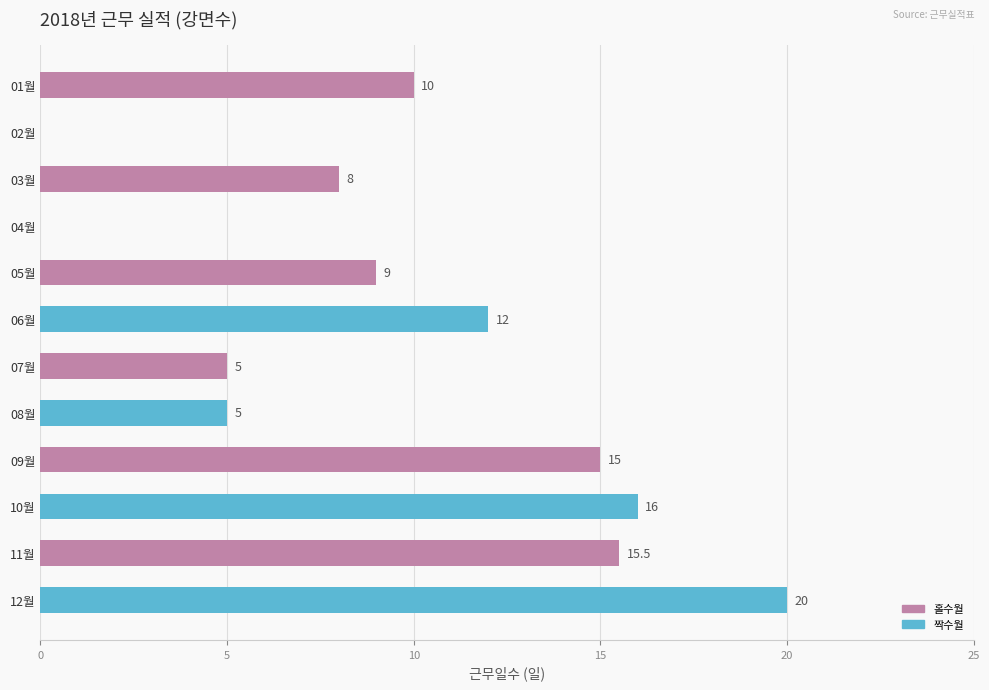

Are the bars horizontal?

Yes